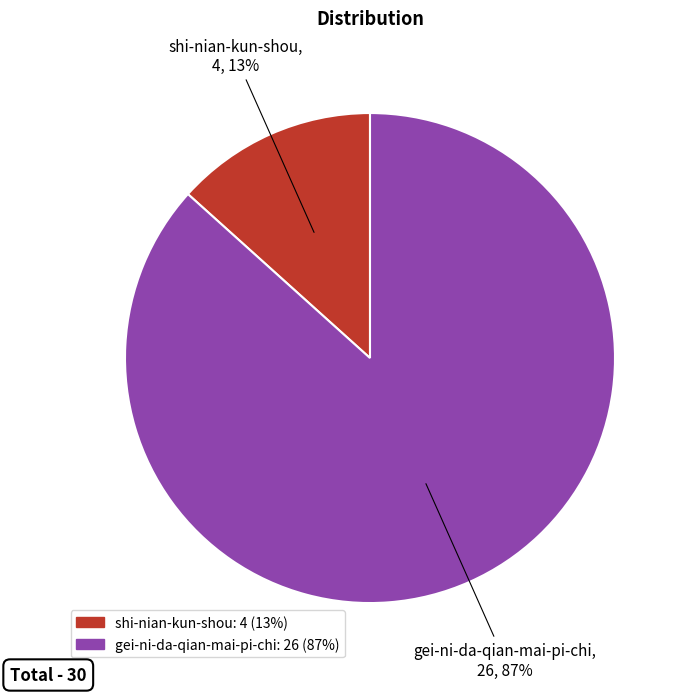

Which has a higher value, gei-ni-da-qian-mai-pi-chi or shi-nian-kun-shou?

gei-ni-da-qian-mai-pi-chi